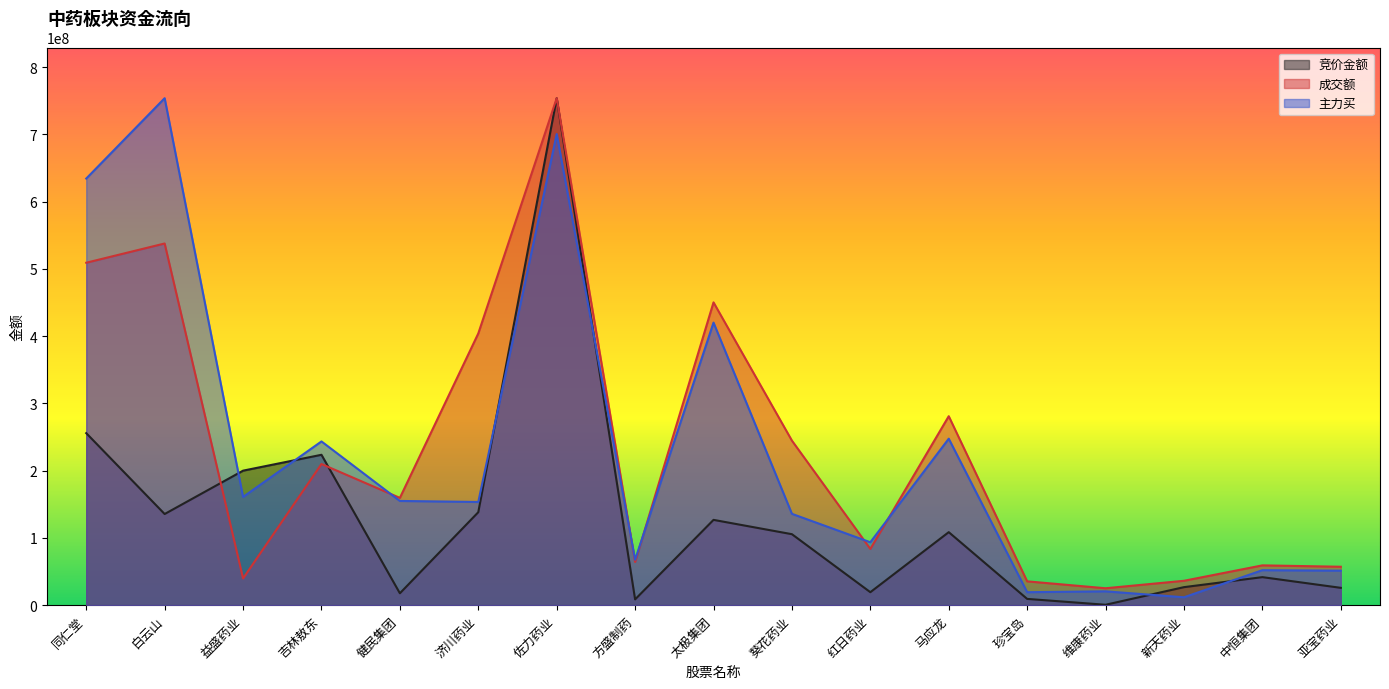

True or false: 主力买 has a value of 7121370.3 at 新天药业.

False